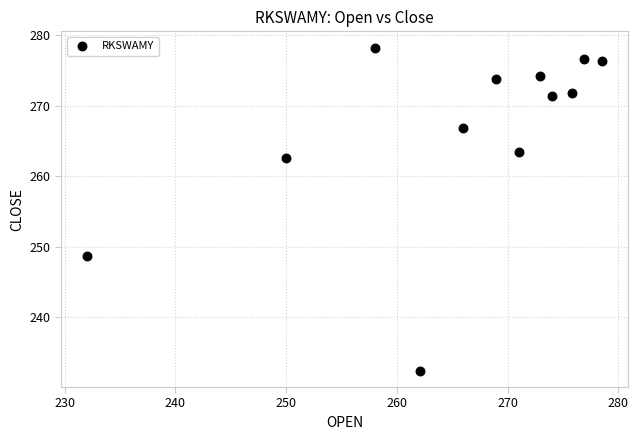

What is the average Y value?

266.4